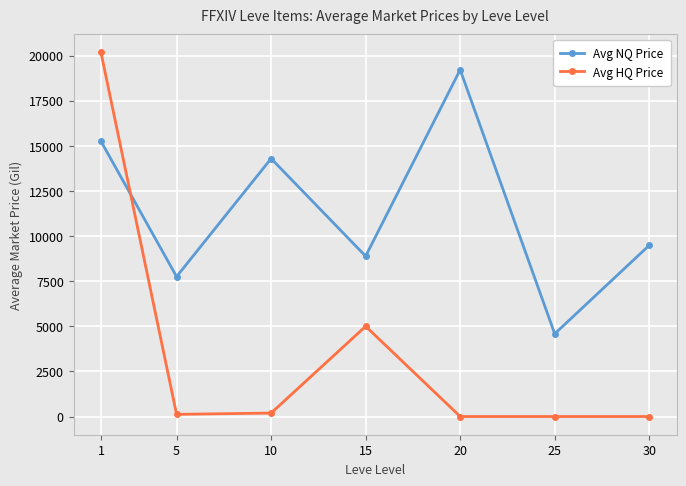

Where do Avg NQ Price and Avg HQ Price first cross each other?

1 and 5